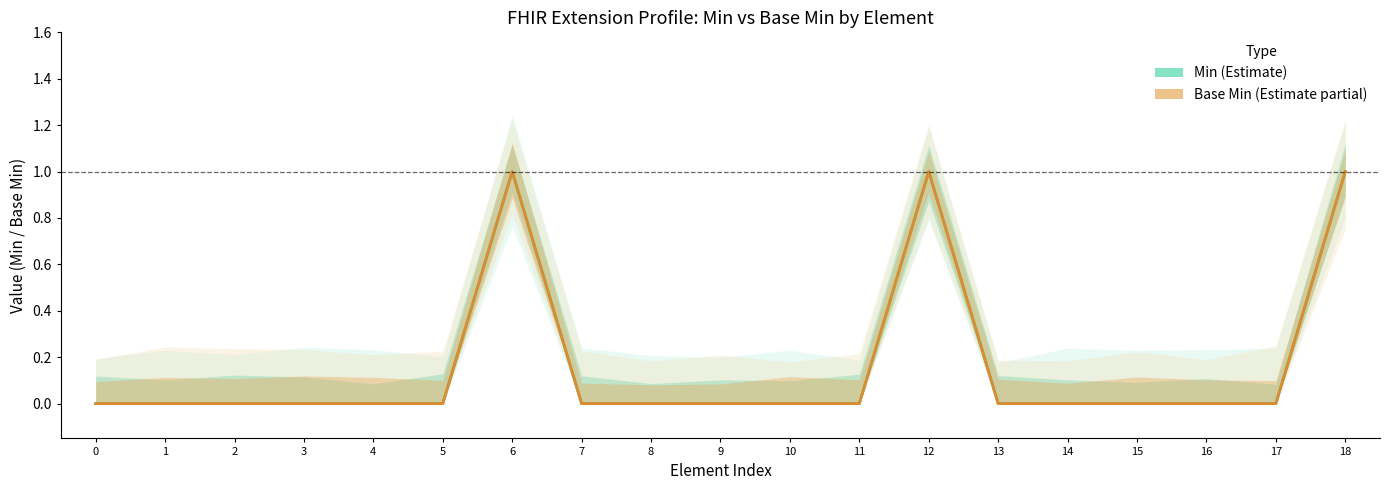

True or false: Min has more than 1 points higher than both neighbors.

True